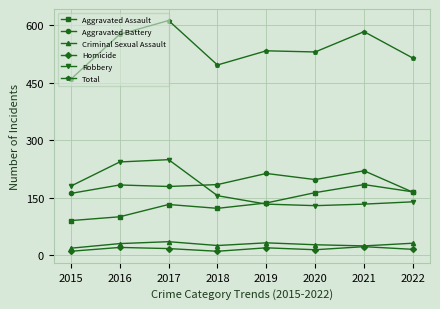

Is it true that Total equals 704 at 2022?

False